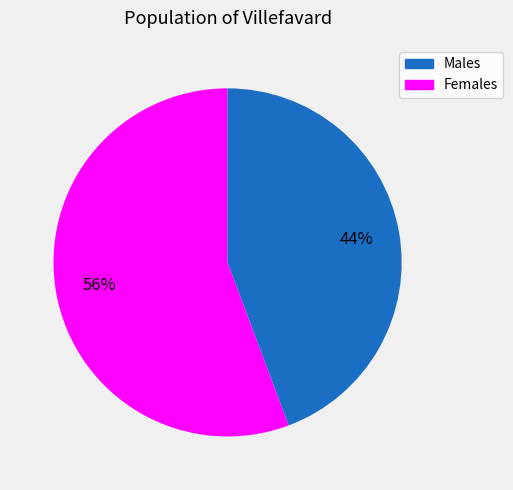

To the nearest percent, what is the average slice percentage?

50%